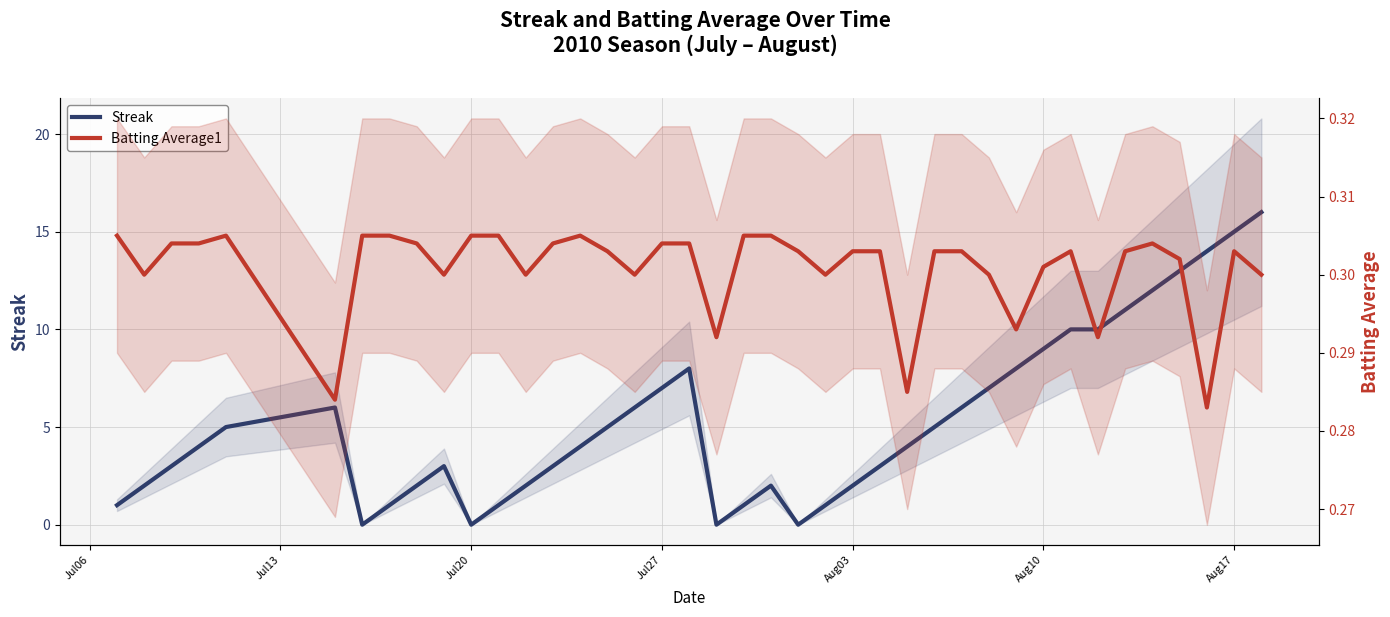

Reading left to right, extract all data points from this chart.

Streak: 1.0	2.0	3.0	4.0	5.0	6.0	0.0	1.0	2.0	3.0	0.0	1.0	2.0	3.0	4.0	5.0	6.0	7.0	8.0	0.0	1.0	2.0	0.0	1.0	2.0	3.0	4.0	5.0	6.0	7.0	8.0	9.0	10.0	10.0	11.0	12.0	13.0	14.0	15.0	16.0
Batting Average1: 0.3	0.3	0.3	0.3	0.3	0.3	0.3	0.3	0.3	0.3	0.3	0.3	0.3	0.3	0.3	0.3	0.3	0.3	0.3	0.3	0.3	0.3	0.3	0.3	0.3	0.3	0.3	0.3	0.3	0.3	0.3	0.3	0.3	0.3	0.3	0.3	0.3	0.3	0.3	0.3